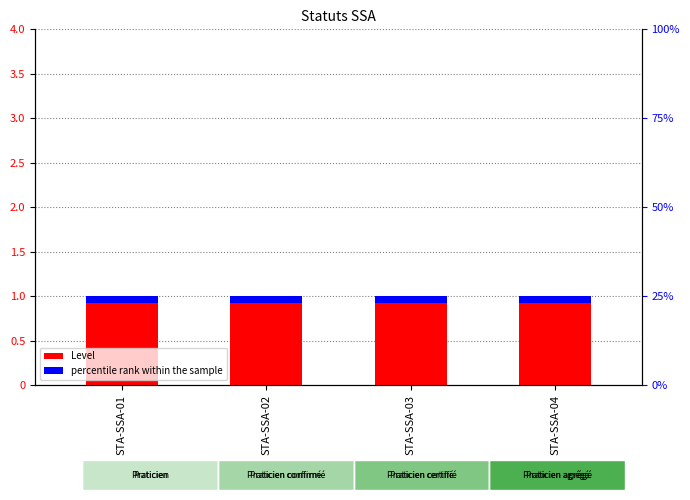

What are all the series names shown in the legend?

Level, percentile rank within the sample